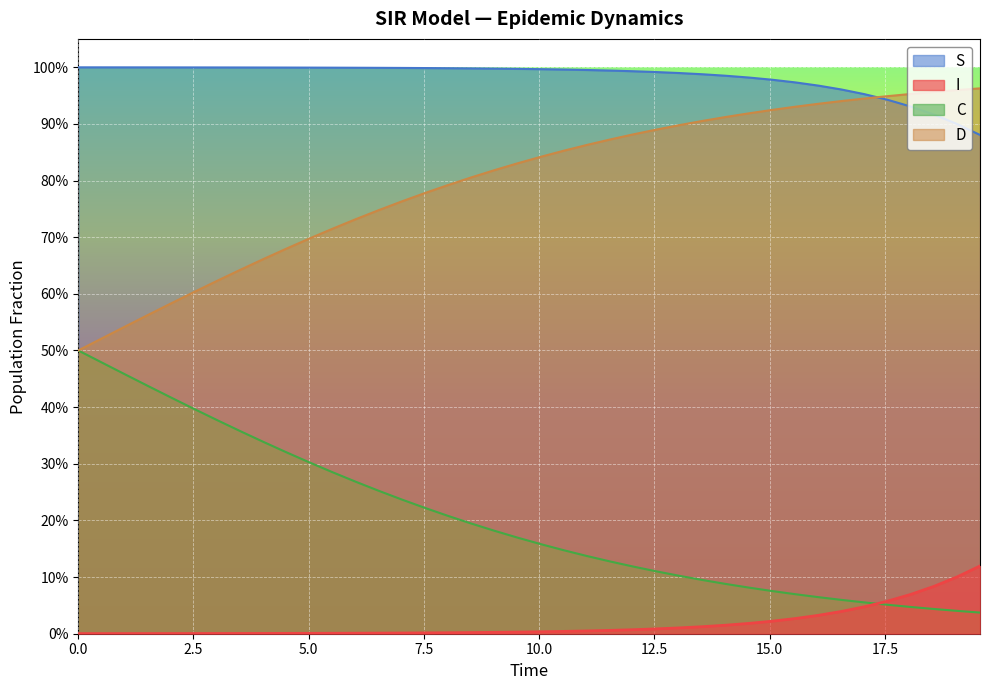

What are all the series names shown in the legend?

S, I, C, D